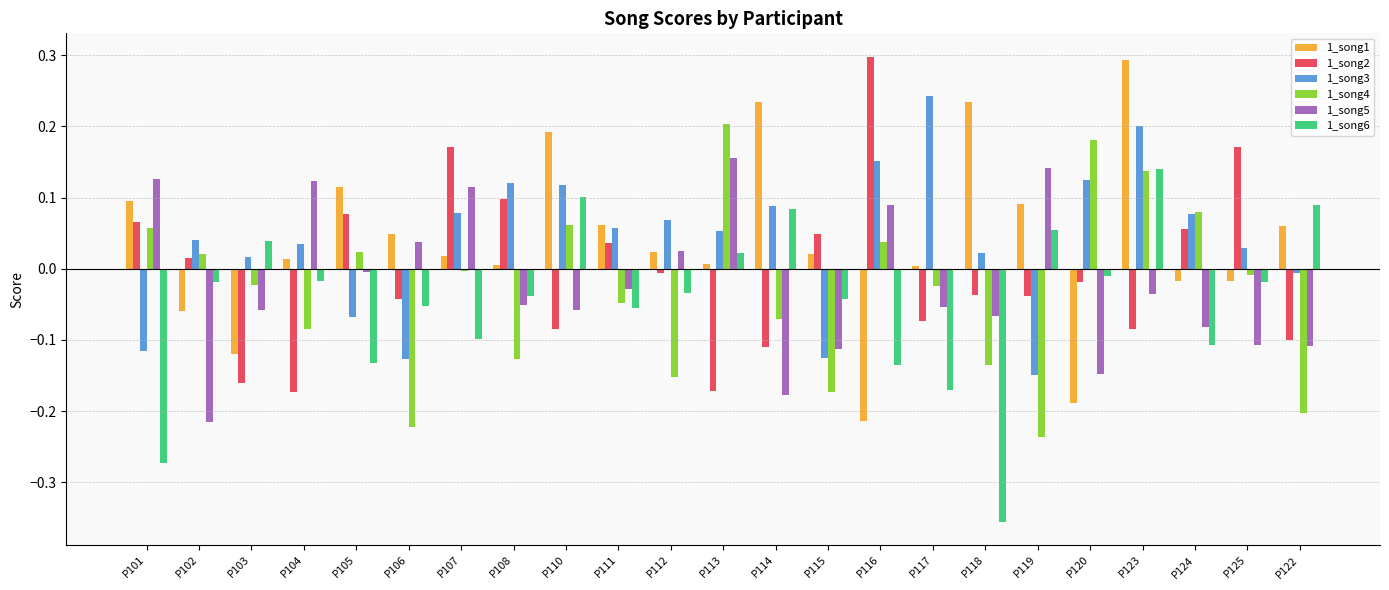

What is the label of the 10th bar from the left?

P111